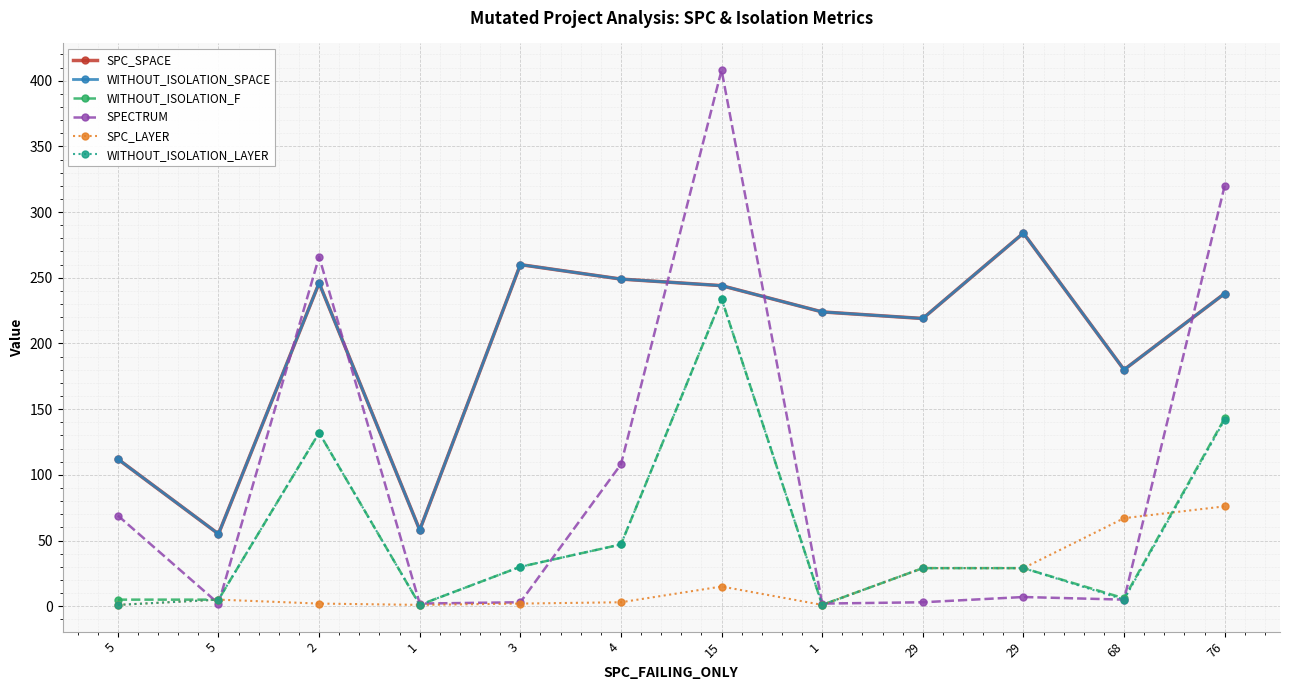

Does the chart have visible grid lines?

Yes